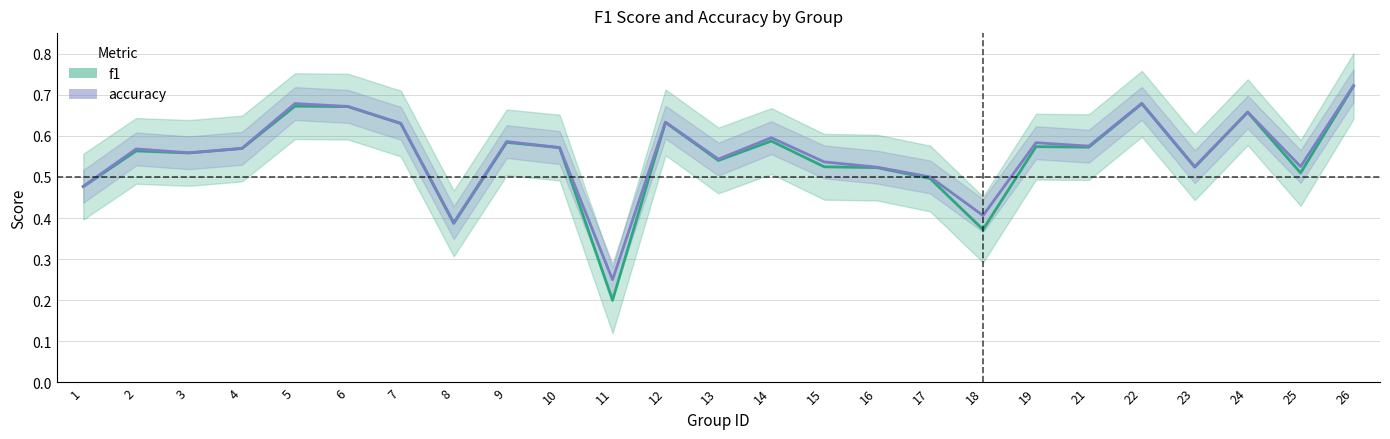

Which series has the widest spread of values?

f1